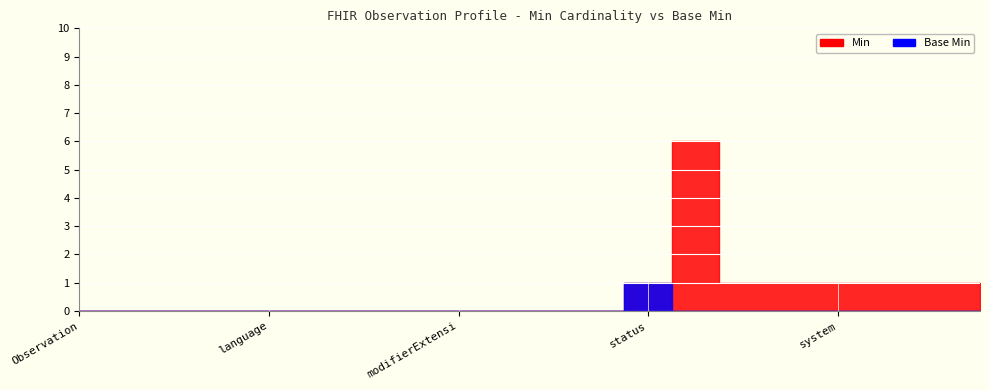

How many values in the Min series exceed 0?

8